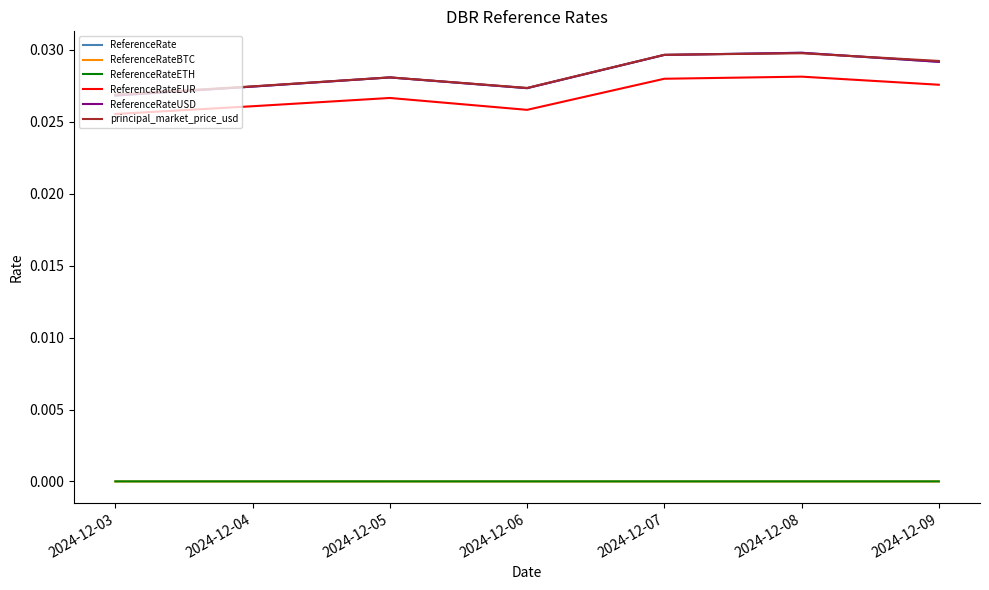

Does the chart display data point markers on the line(s)?

No